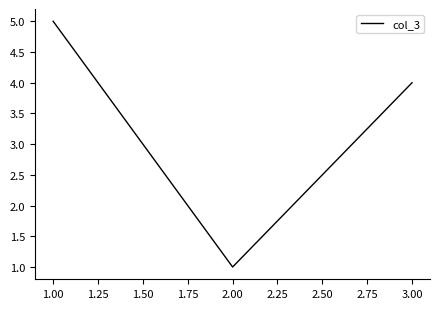

Reading right to left, extract all data points from this chart.

4	1	5